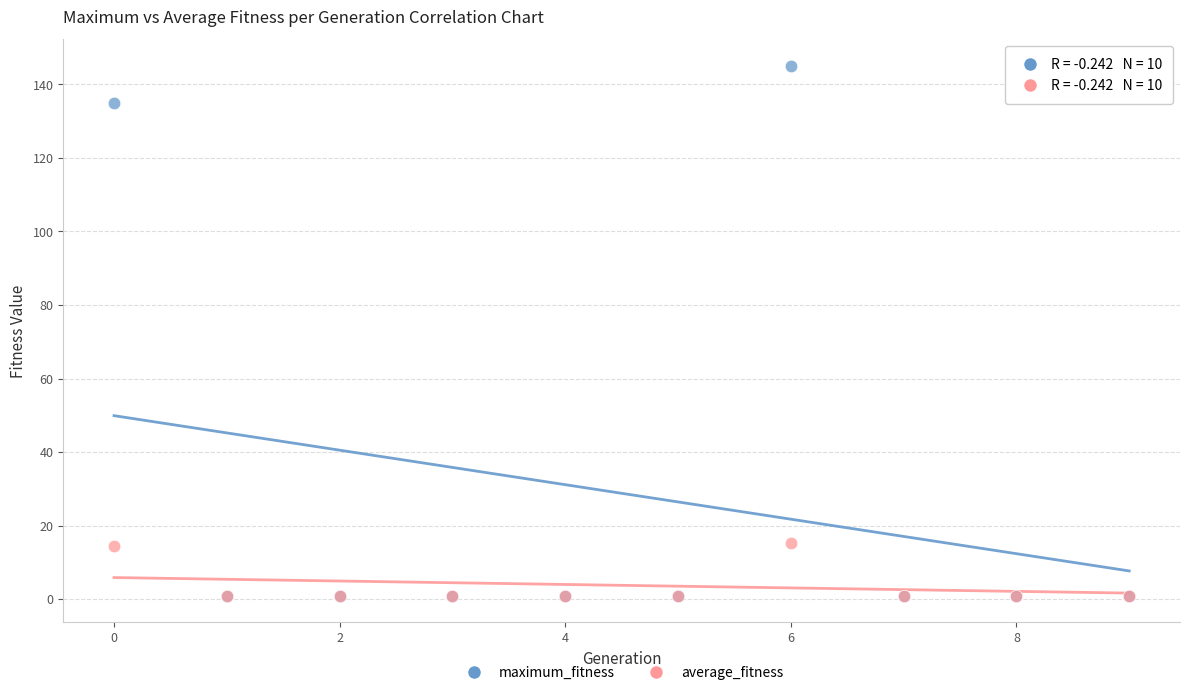

Which series contains the highest Y value?

maximum_fitness